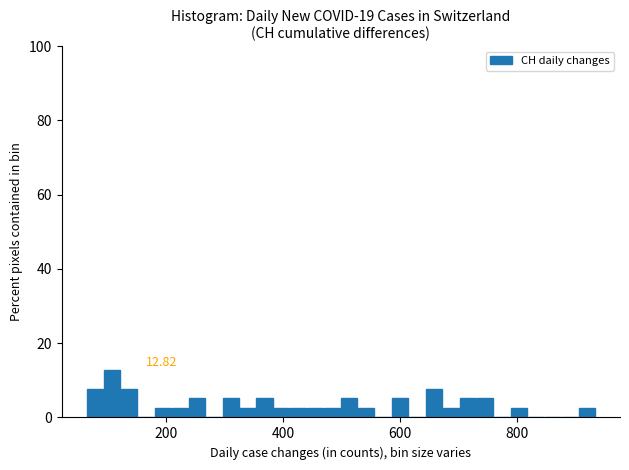

Around what value on the x-axis is the tallest bar? Give the approximate position of its centre, as read against the axis.

100